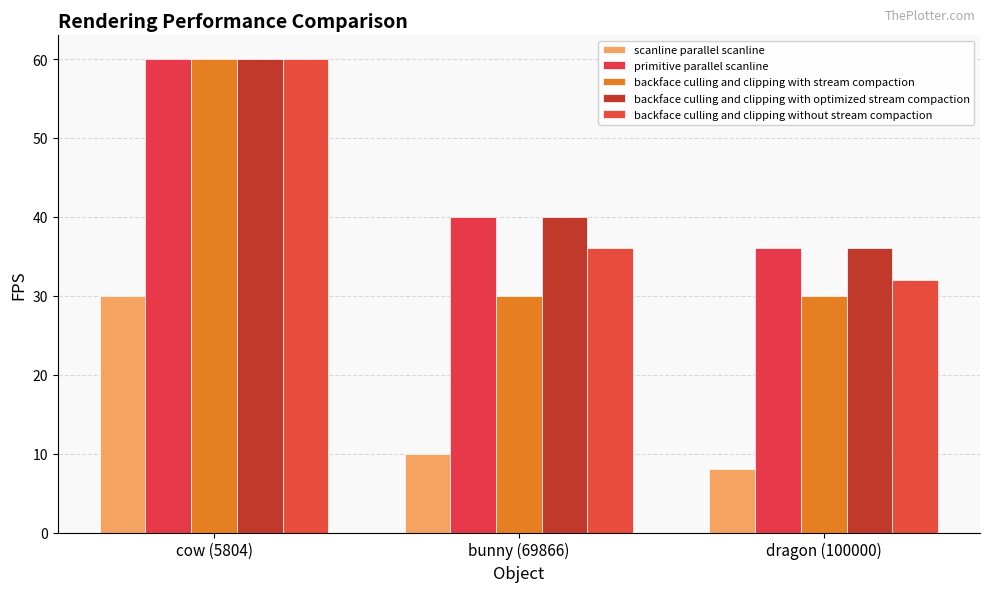

What is the difference between the backface culling and clipping without stream compaction values at dragon (100000) and bunny (69866)?

4